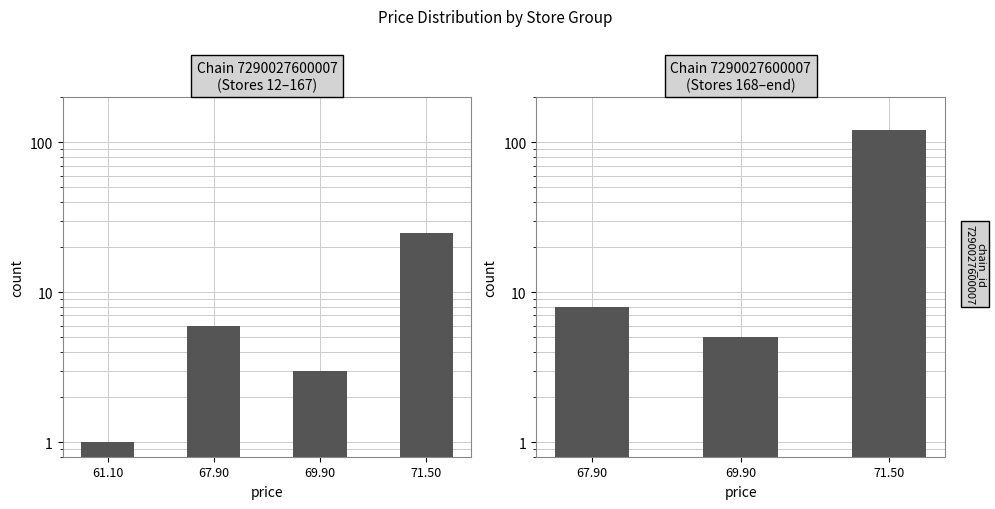

Is it true that the value at 69.90 is 1?

False